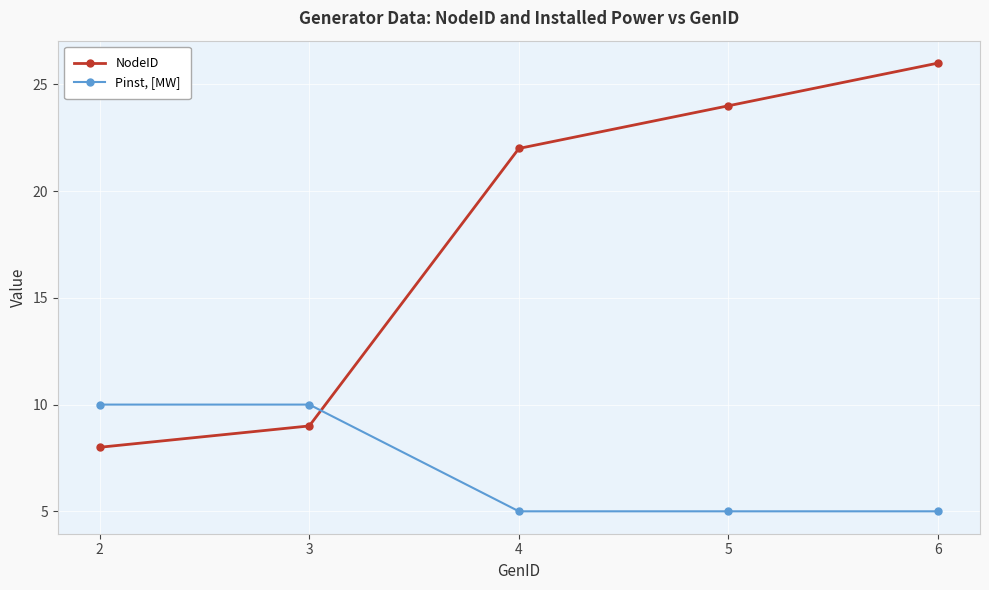

At which label is NodeID closest to 17?

4